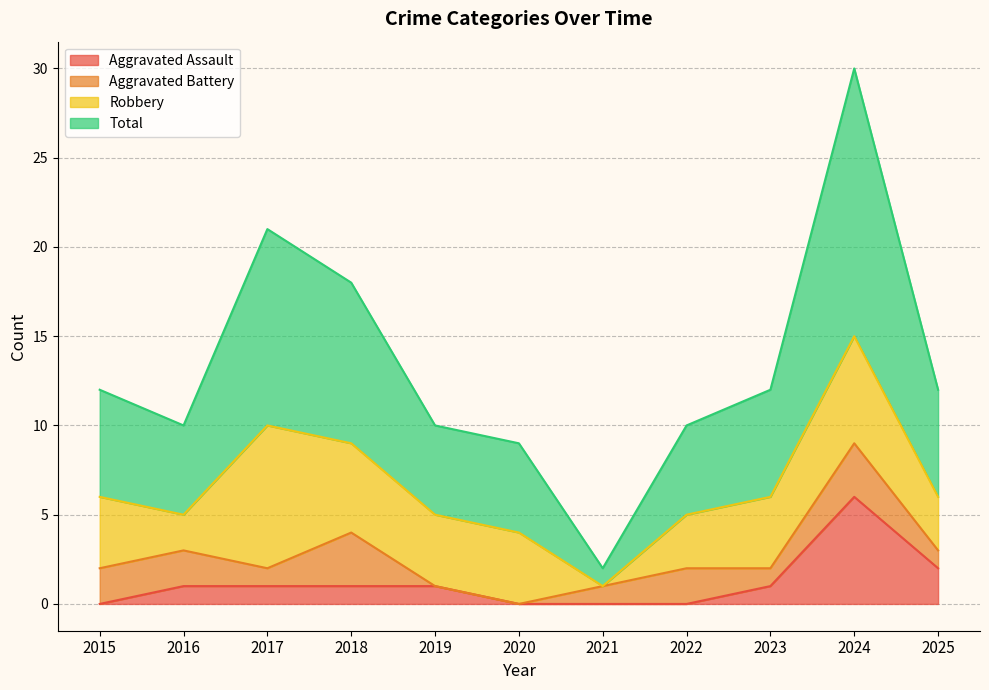

True or false: Aggravated Assault has more than 2 interior local peaks.

False